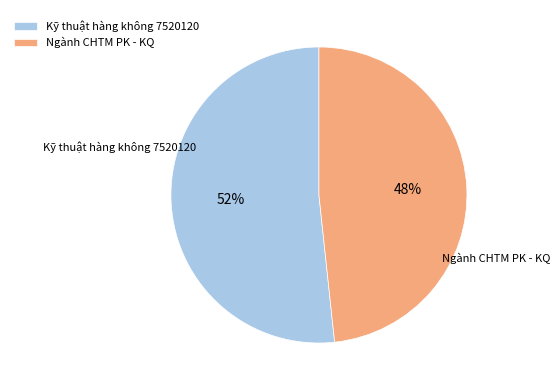

The Ngành CHTM PK - KQ slice represents 48% of the pie. True or false?

True